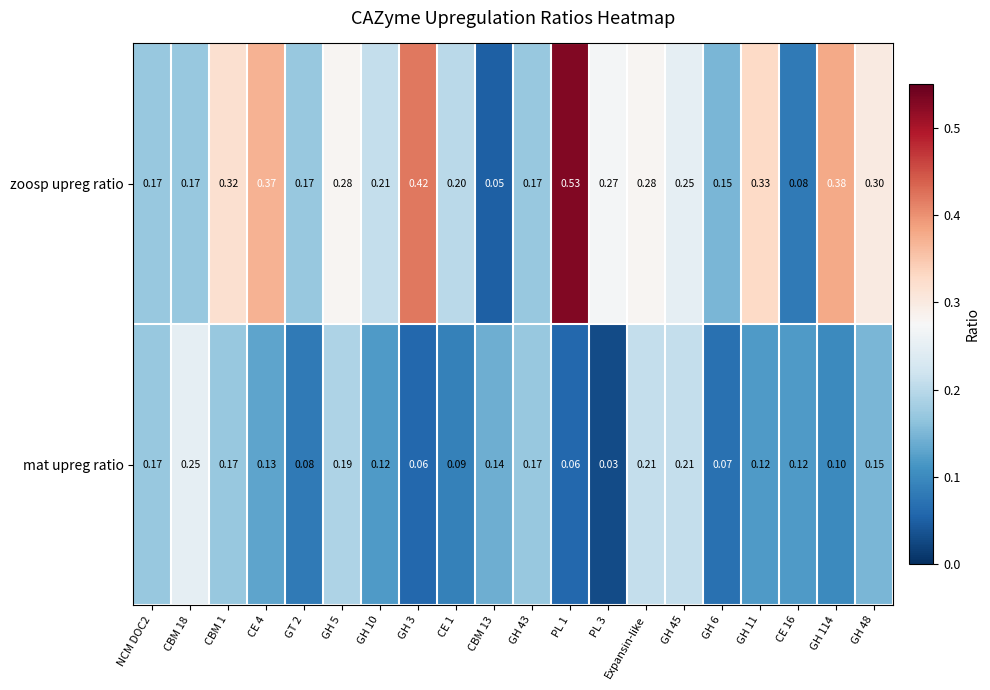

List the series in order of their overall mean, lowest first.

mat upreg ratio, zoosp upreg ratio